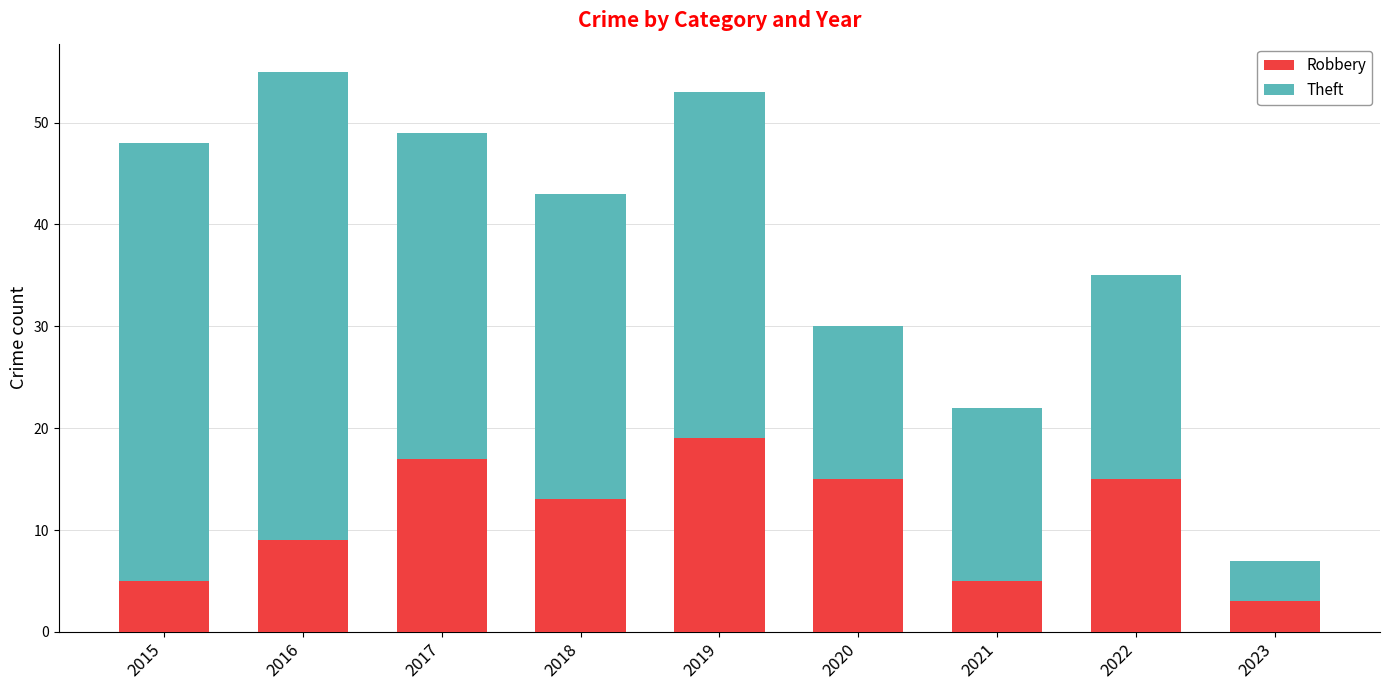

Where does the Robbery series first go above 13?

2017